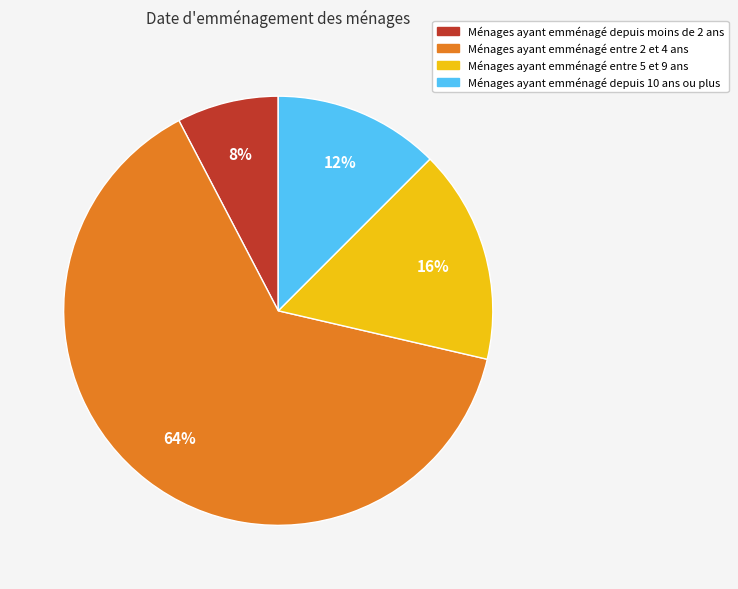

To the nearest percent, what is the average slice percentage?

25%